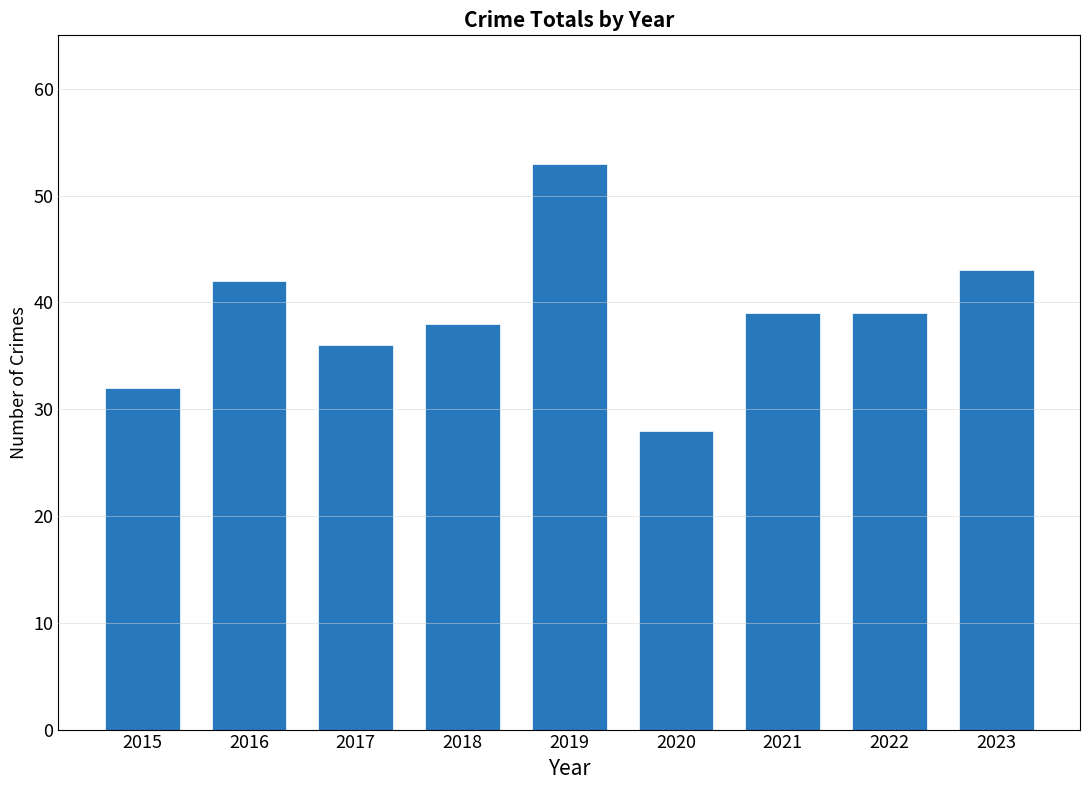

What is the approximate value at 2017, to the nearest 10?

40